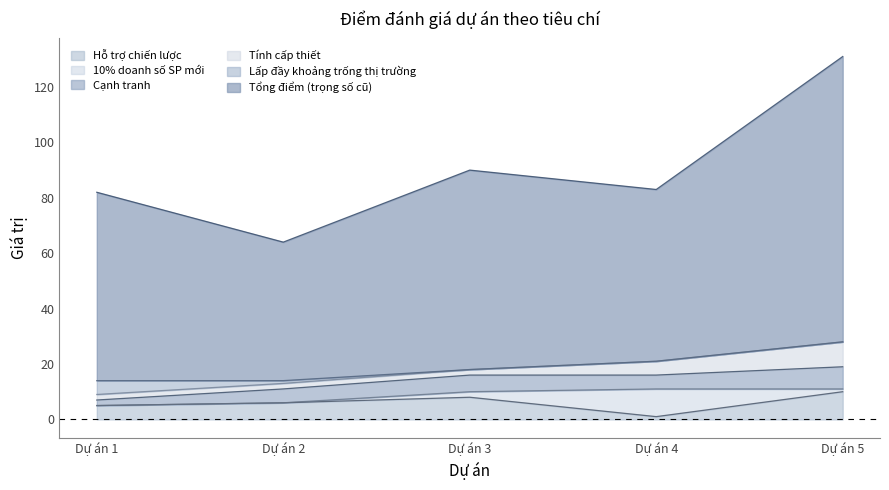

What are all the series names shown in the legend?

Hỗ trợ chiến lược, 10% doanh số SP mới, Cạnh tranh, Tính cấp thiết, Lấp đầy khoảng trống thị trường, Tổng điểm (trọng số cũ)